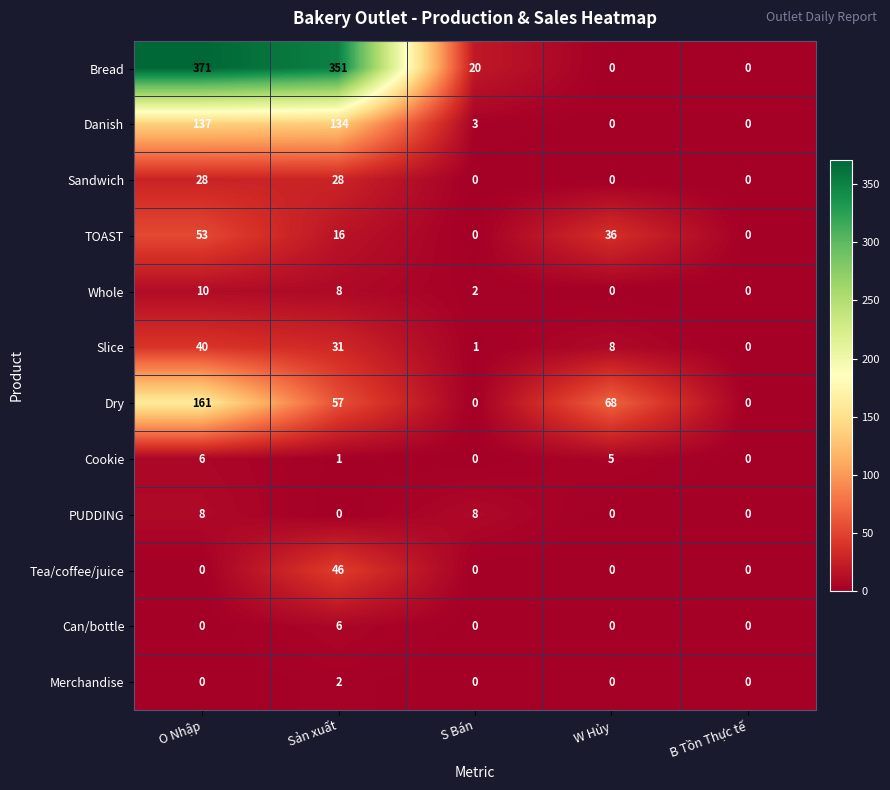

Which series has the largest total across all categories?

Bread